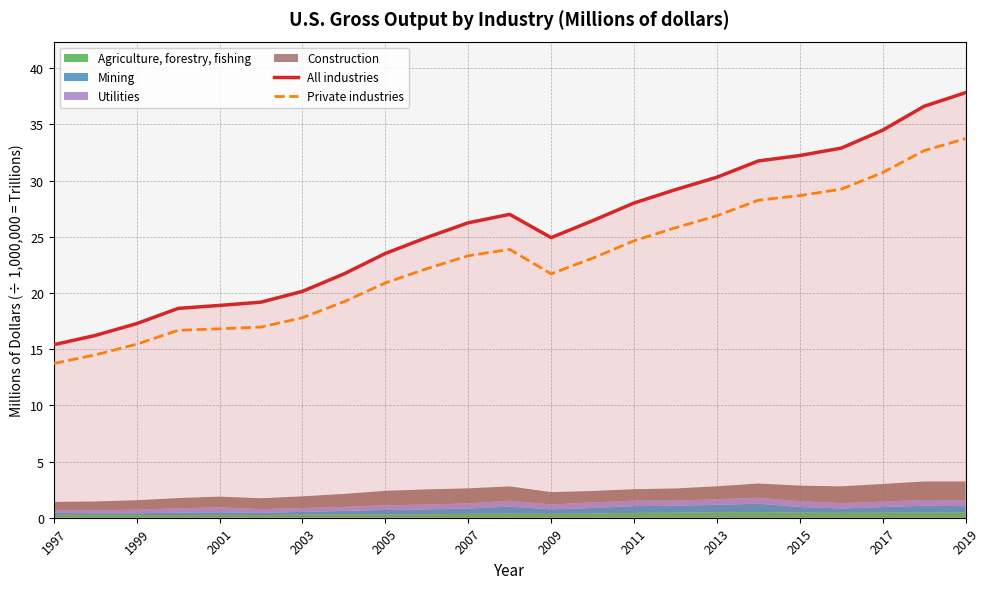

True or false: All industries has more than 0 points higher than both neighbors.

True